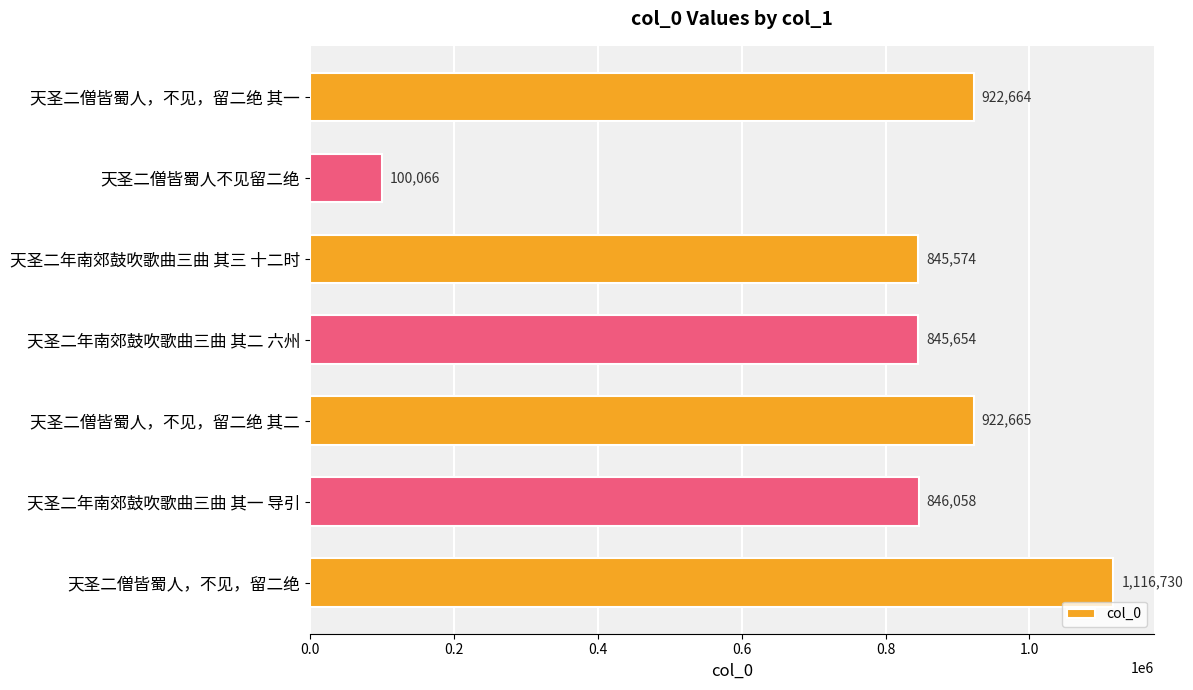

What is the minimum value shown in the chart?

100066